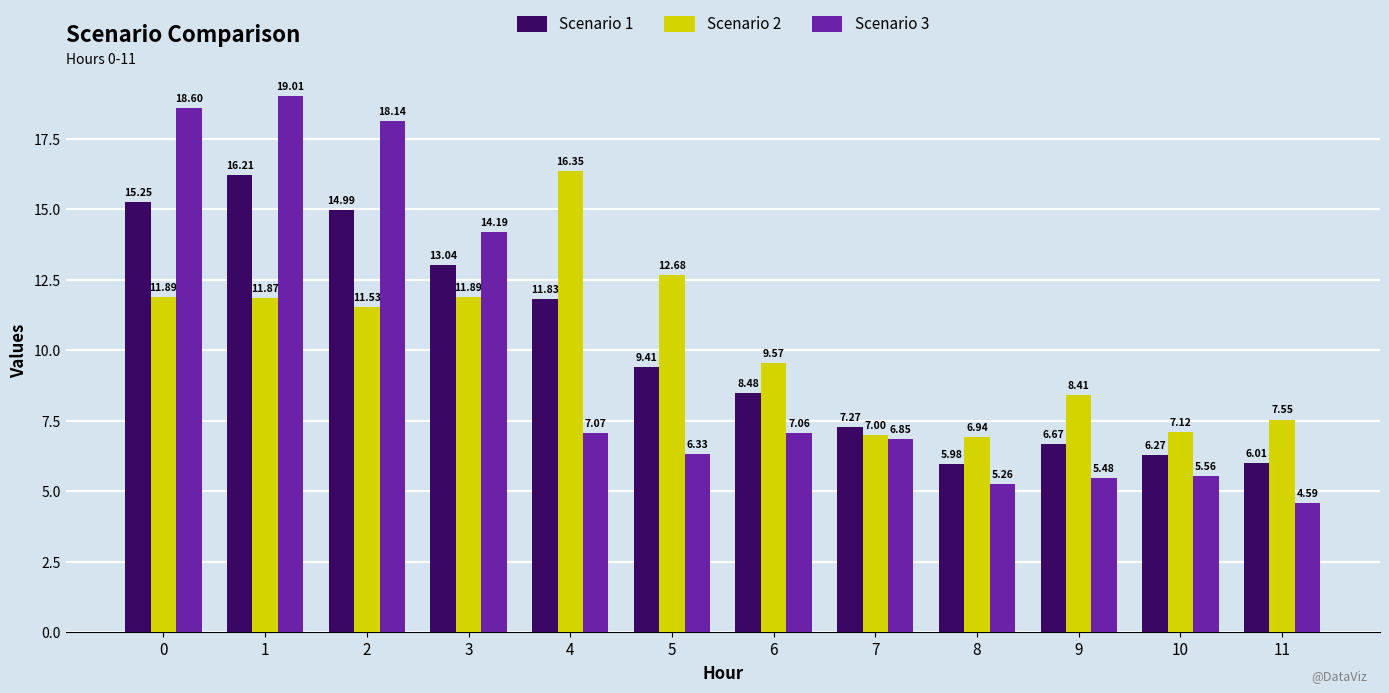

At 7, list the series in order from smallest to largest.

Scenario 3, Scenario 2, Scenario 1